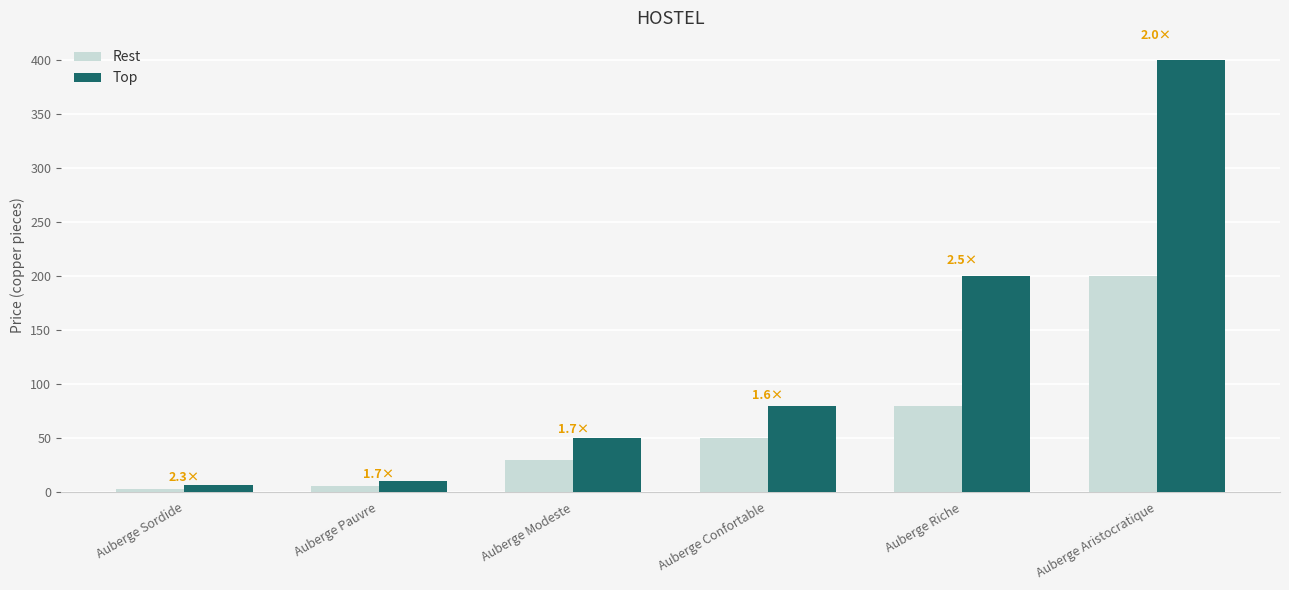

What is the minimum value shown in the chart?

3